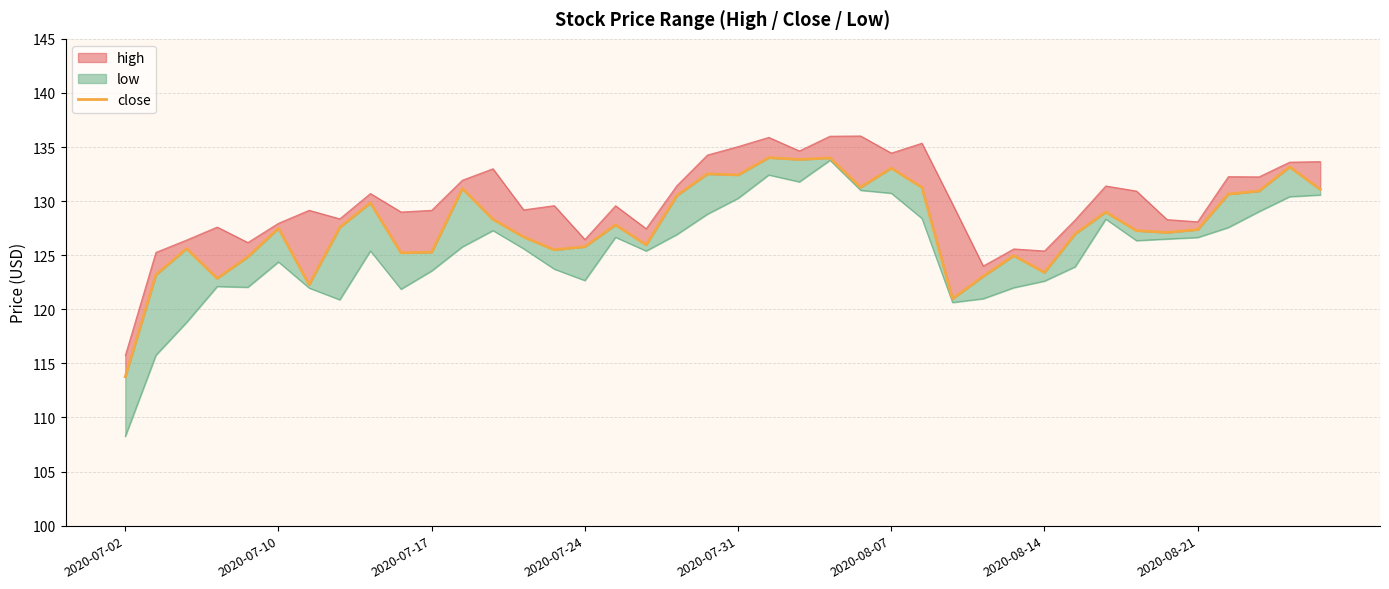

What is the value of the 35th point from the left?

127.1